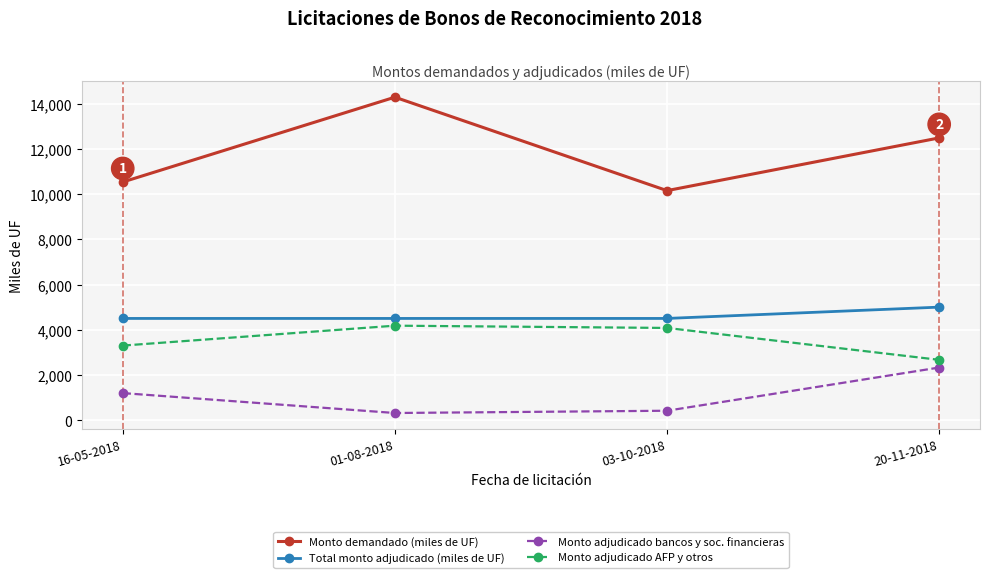

The Monto demandado (miles de UF) series shows 10530 at 16-05-2018. True or false?

True